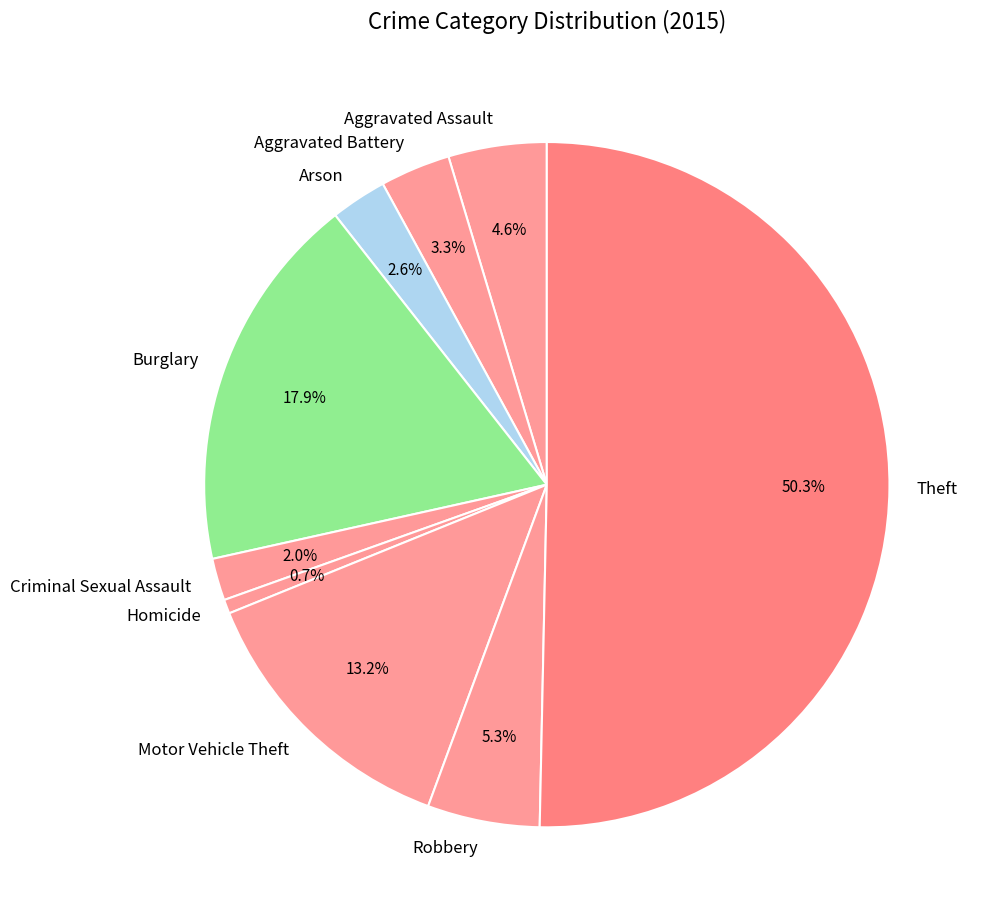

To the nearest percent, what percentage of the pie is Aggravated Battery?

3%